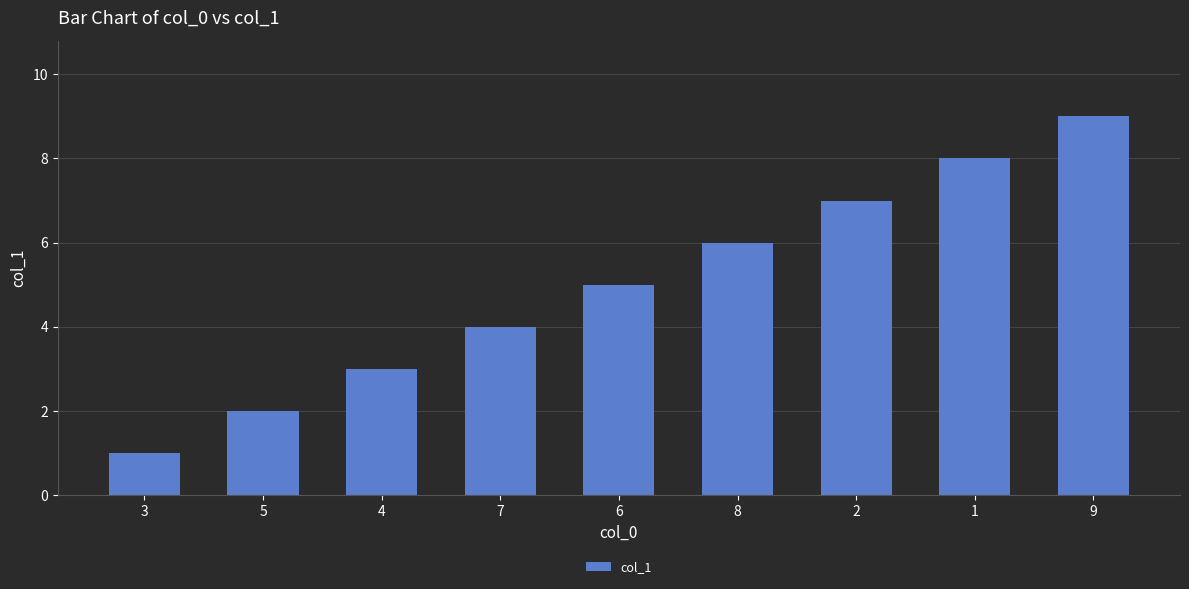

Where is the data nearest to the value 5?

6